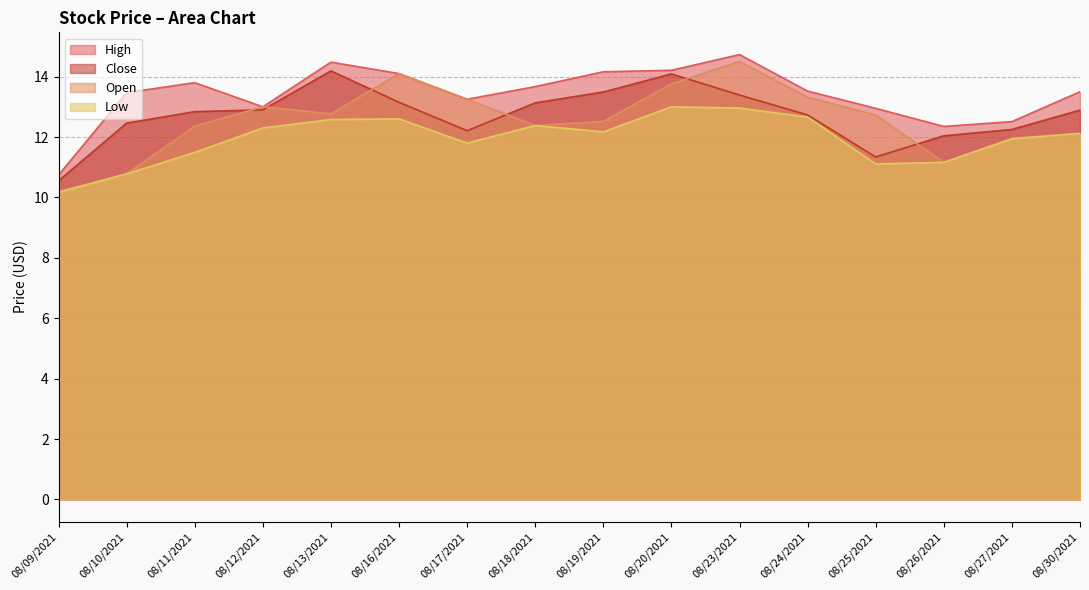

Reading left to right, transcribe all the data shown in this chart.

High: 10.7	13.5	13.8	13.0	14.5	14.1	13.2	13.7	14.2	14.2	14.7	13.5	12.9	12.3	12.5	13.5
Close: 10.6	12.5	12.8	12.9	14.2	13.2	12.2	13.1	13.5	14.1	13.4	12.7	11.3	12.0	12.2	12.9
Open: 10.2	10.8	12.4	13.0	12.8	14.1	13.2	12.4	12.5	13.8	14.5	13.3	12.7	11.2	12.0	12.1
Low: 10.2	10.8	11.5	12.3	12.6	12.6	11.8	12.4	12.2	13.0	13.0	12.7	11.1	11.2	11.9	12.1